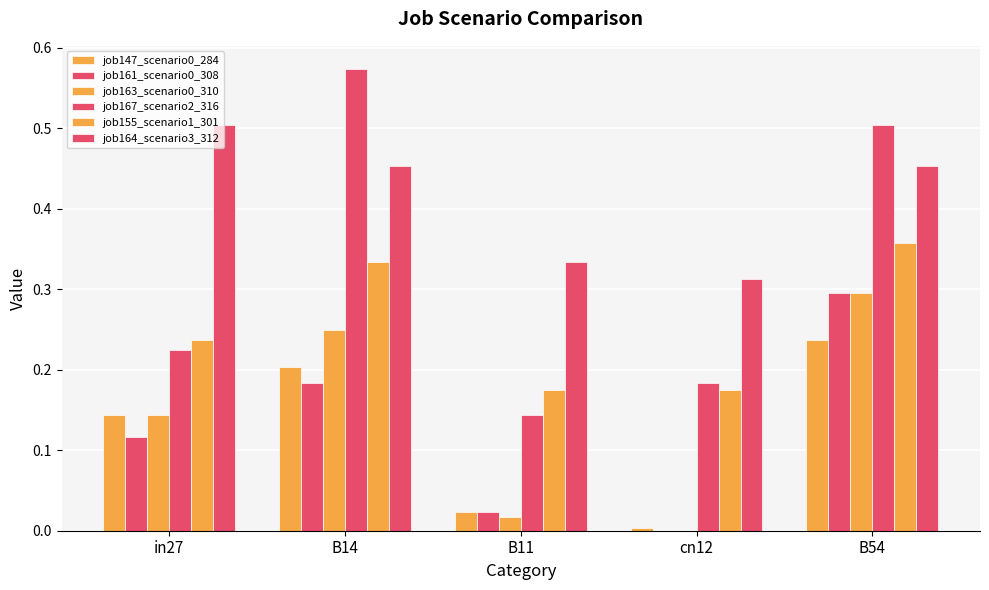

What is the average value of the job167_scenario2_316 series?

0.3